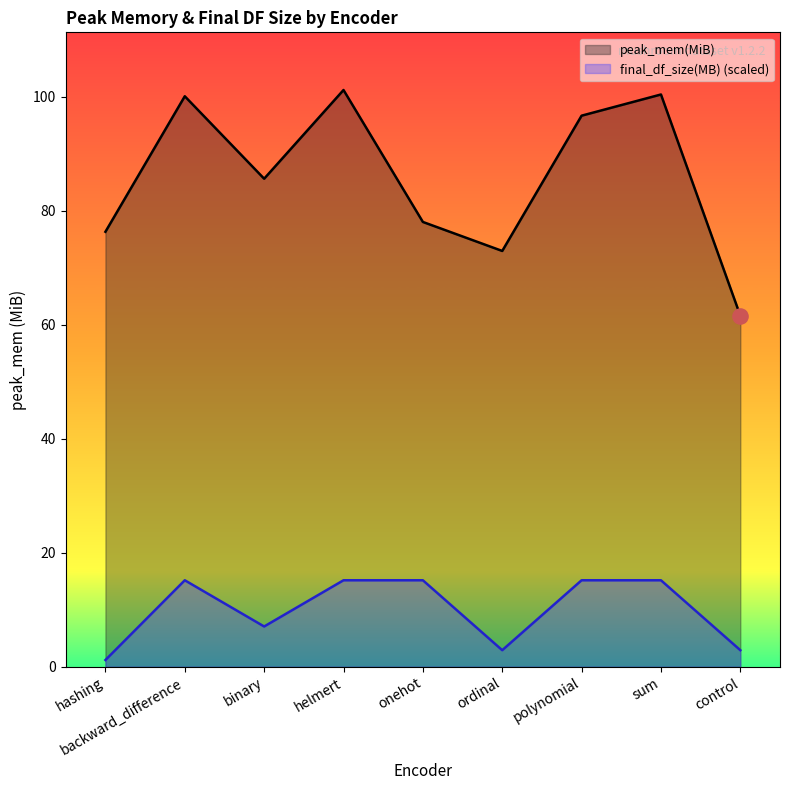

Which series reaches the minimum Y coordinate?

final_df_size(MB)